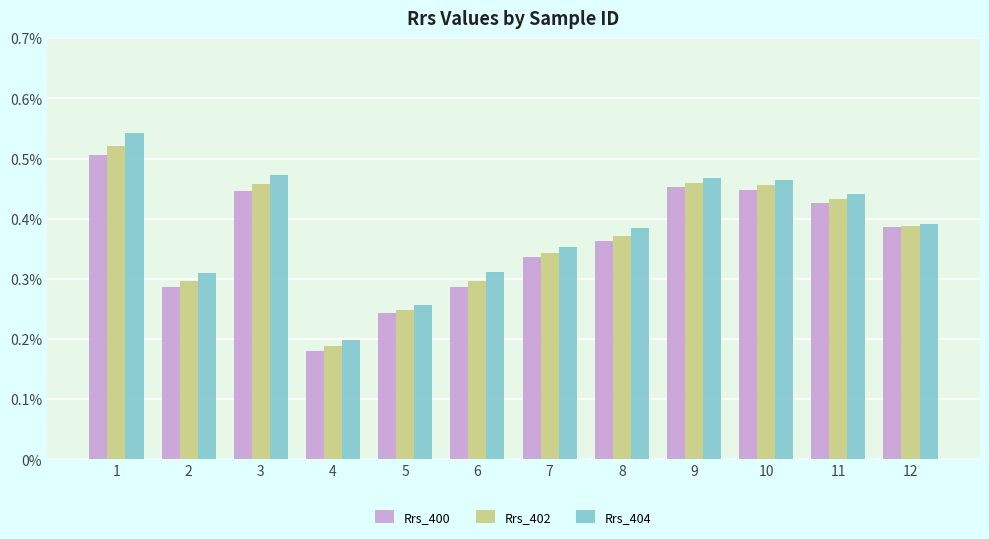

Which series changed the most between 3 and 9?

Rrs_400